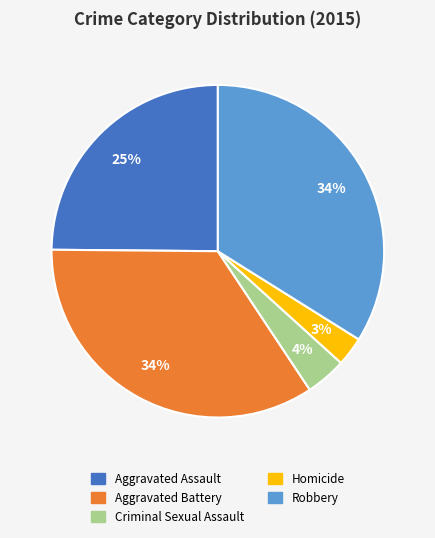

Is it true that Aggravated Battery is 34% of the pie?

True